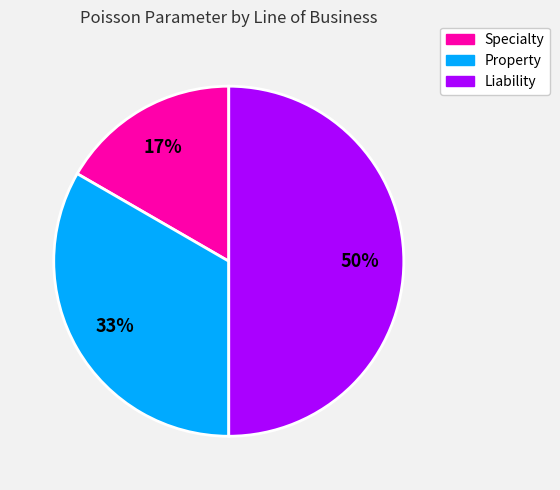

To the nearest percent, what is the combined percentage of Specialty and Liability?

67%